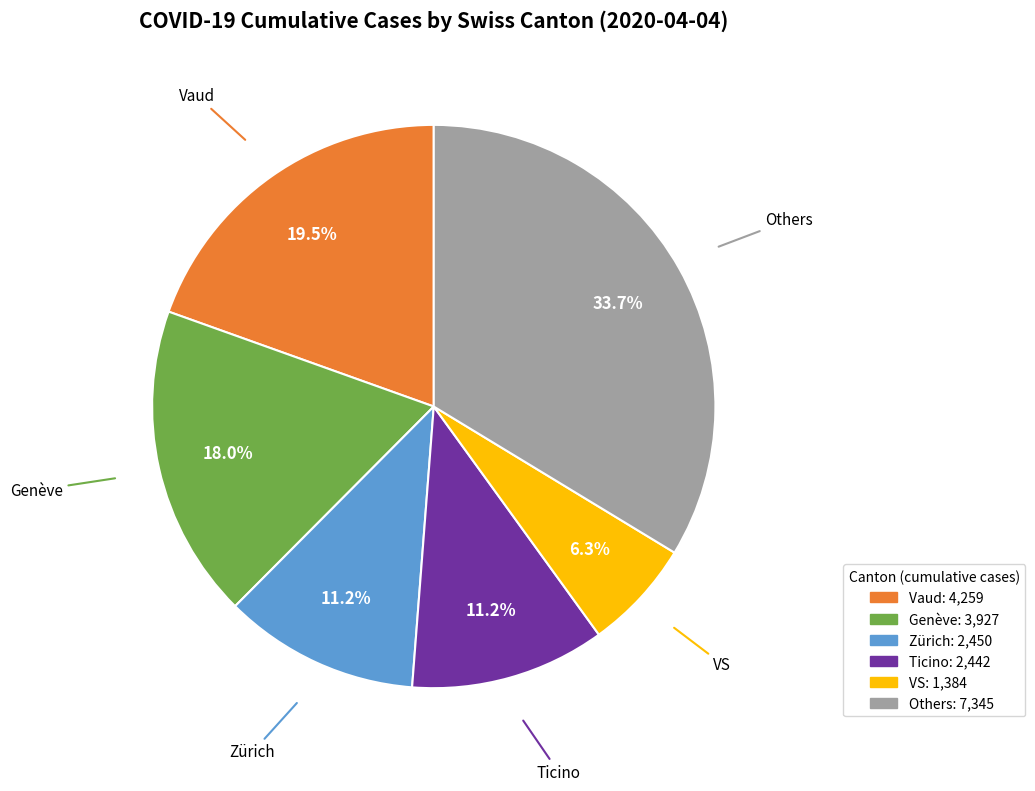

Is there any slice that represents more than half of the pie?

No